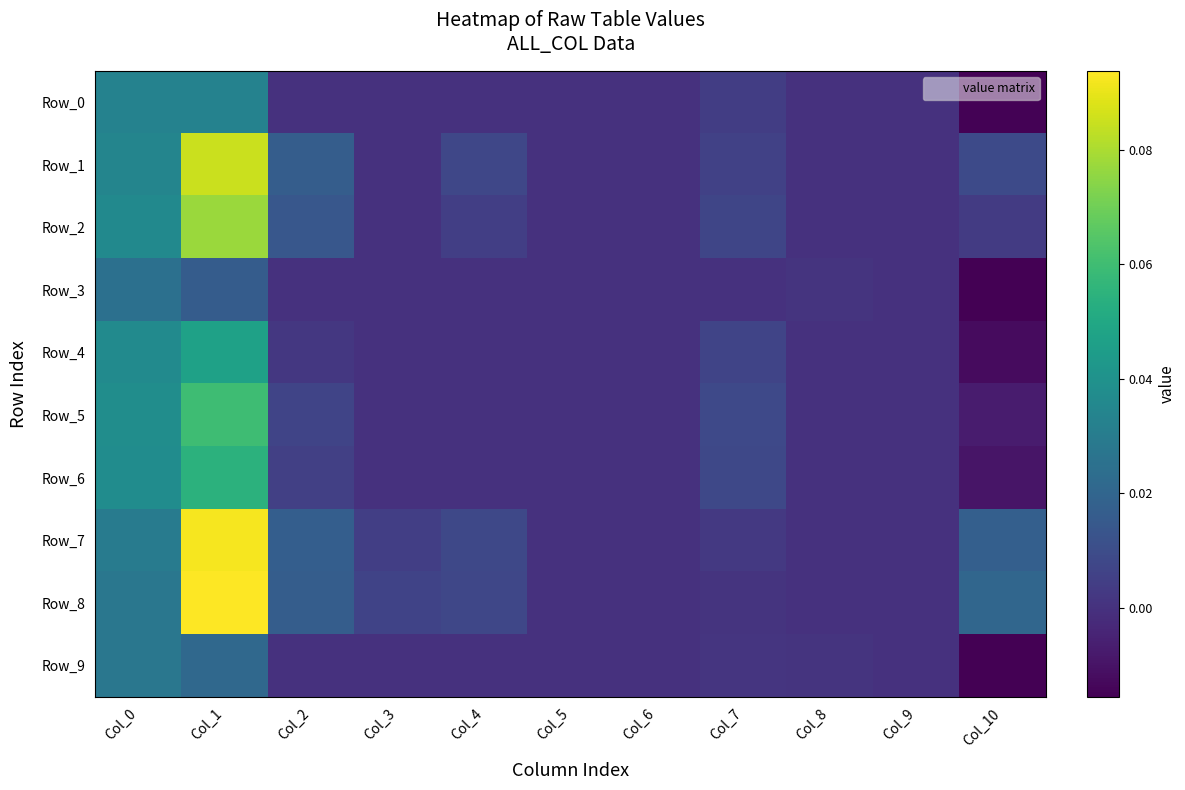

Reading left to right, what are all the values shown in this chart?

Row_0: Col_0=0.0	Col_1=0.0	Col_2=0.0	Col_3=0.0	Col_4=0.0	Col_5=0.0	Col_6=0.0	Col_7=0.0	Col_8=0.0	Col_9=0.0	Col_10=-0.0
Row_1: Col_0=0.0	Col_1=0.1	Col_2=0.0	Col_3=0.0	Col_4=0.0	Col_5=0.0	Col_6=0.0	Col_7=0.0	Col_8=0.0	Col_9=0.0	Col_10=0.0
Row_2: Col_0=0.0	Col_1=0.1	Col_2=0.0	Col_3=0.0	Col_4=0.0	Col_5=0.0	Col_6=0.0	Col_7=0.0	Col_8=0.0	Col_9=0.0	Col_10=0.0
Row_3: Col_0=0.0	Col_1=0.0	Col_2=0.0	Col_3=0.0	Col_4=0.0	Col_5=0.0	Col_6=0.0	Col_7=0.0	Col_8=0.0	Col_9=0.0	Col_10=-0.0
Row_4: Col_0=0.0	Col_1=0.0	Col_2=0.0	Col_3=0.0	Col_4=0.0	Col_5=0.0	Col_6=0.0	Col_7=0.0	Col_8=0.0	Col_9=0.0	Col_10=-0.0
Row_5: Col_0=0.0	Col_1=0.1	Col_2=0.0	Col_3=0.0	Col_4=0.0	Col_5=0.0	Col_6=0.0	Col_7=0.0	Col_8=0.0	Col_9=0.0	Col_10=-0.0
Row_6: Col_0=0.0	Col_1=0.1	Col_2=0.0	Col_3=0.0	Col_4=0.0	Col_5=0.0	Col_6=0.0	Col_7=0.0	Col_8=0.0	Col_9=0.0	Col_10=-0.0
Row_7: Col_0=0.0	Col_1=0.1	Col_2=0.0	Col_3=0.0	Col_4=0.0	Col_5=0.0	Col_6=0.0	Col_7=0.0	Col_8=0.0	Col_9=0.0	Col_10=0.0
Row_8: Col_0=0.0	Col_1=0.1	Col_2=0.0	Col_3=0.0	Col_4=0.0	Col_5=0.0	Col_6=0.0	Col_7=0.0	Col_8=0.0	Col_9=0.0	Col_10=0.0
Row_9: Col_0=0.0	Col_1=0.0	Col_2=0.0	Col_3=0.0	Col_4=0.0	Col_5=0.0	Col_6=0.0	Col_7=0.0	Col_8=0.0	Col_9=0.0	Col_10=-0.0